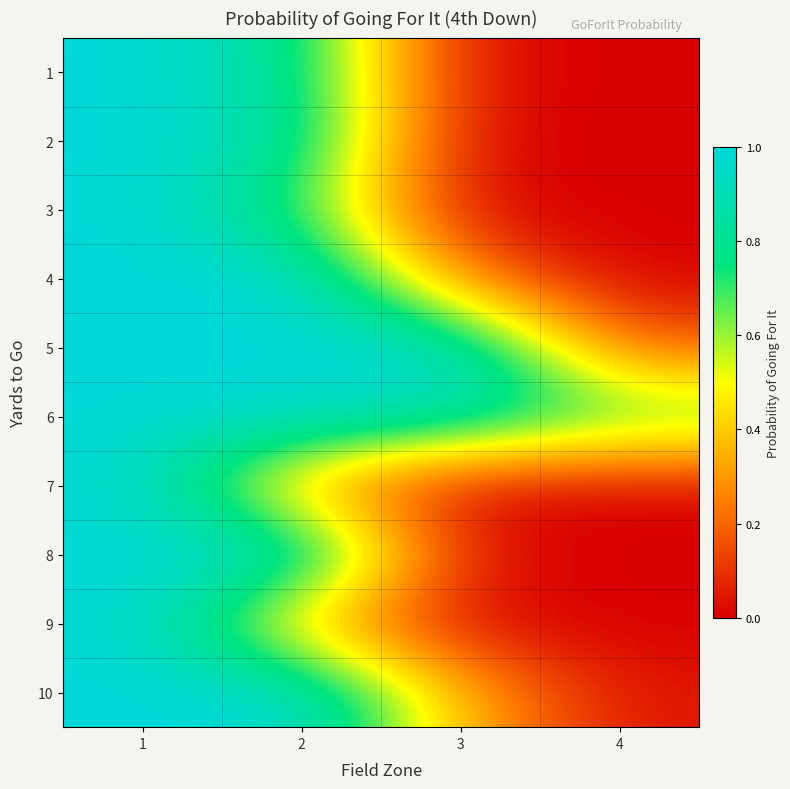

Reading right to left, list all the values displayed in this chart.

1: 4=0.0	3=0.0	2=0.8	1=1.0
2: 4=0.0	3=0.0	2=0.9	1=1.0
3: 4=0.0	3=0.0	2=0.7	1=1.0
4: 4=0.0	3=0.2	2=1.0	1=1.0
5: 4=0.2	3=1.0	2=1.0	1=1.0
6: 4=0.7	3=0.9	2=1.0	1=1.0
7: 4=0.0	3=0.0	2=0.3	1=1.0
8: 4=0.0	3=0.0	2=1.0	1=1.0
9: 4=0.0	3=0.0	2=0.3	1=1.0
10: 4=0.0	3=0.3	2=1.0	1=1.0